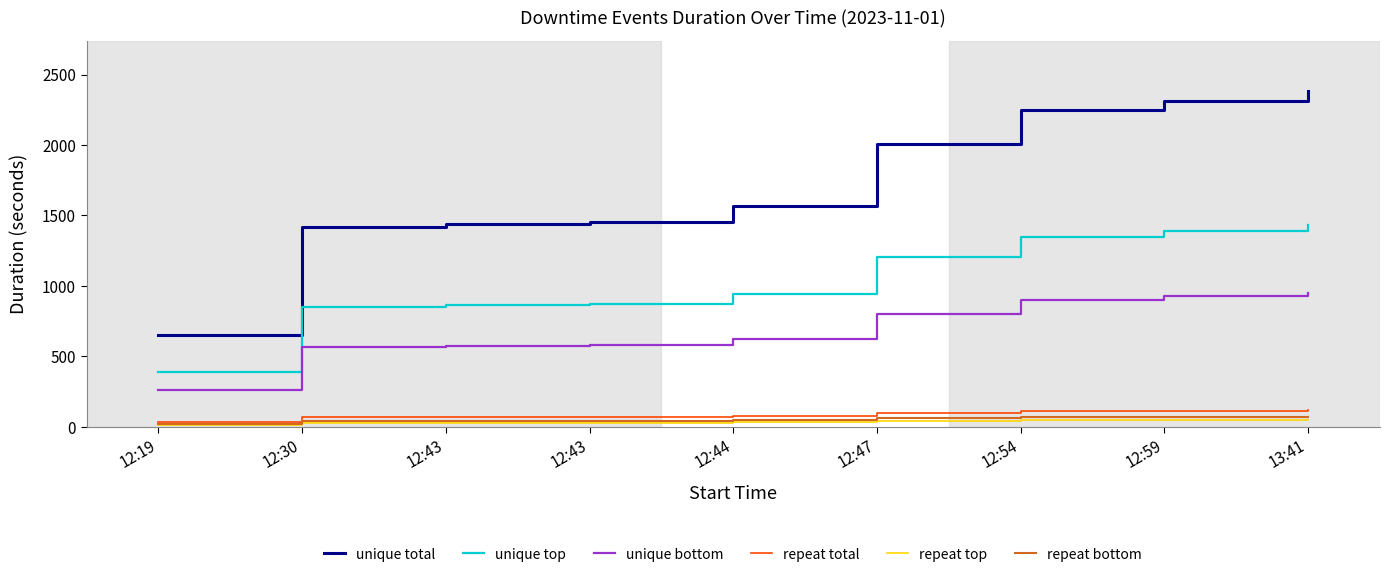

What are all the series names shown in the legend?

unique total, unique top, unique bottom, repeat total, repeat top, repeat bottom